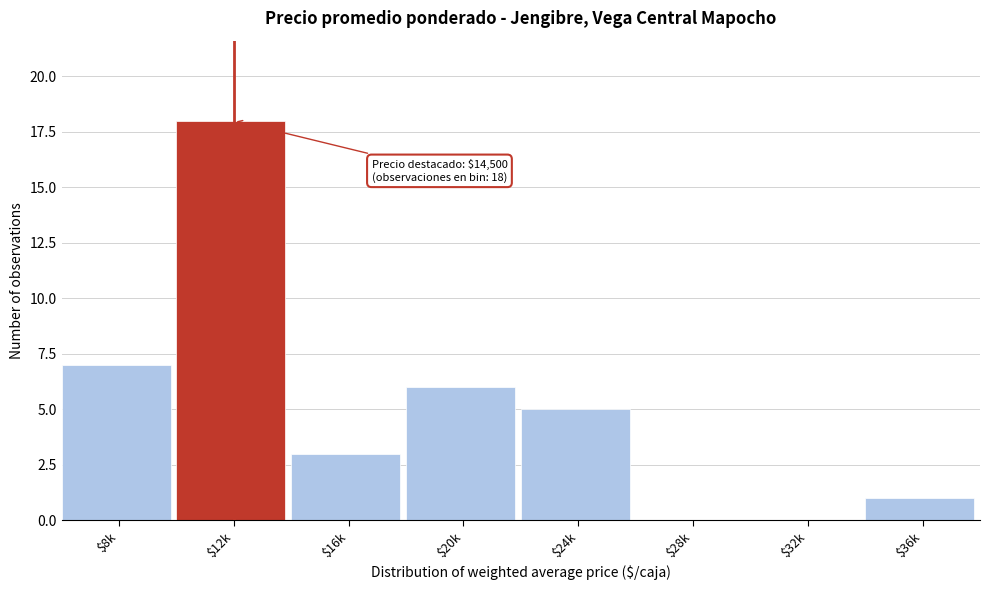

What is the sum of all values?

40